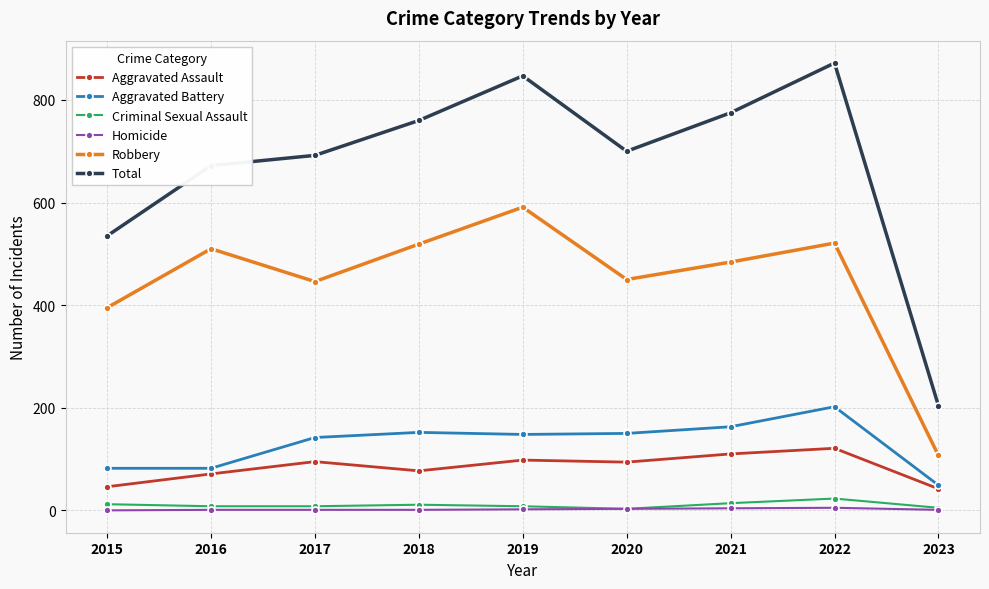

True or false: Total and Aggravated Battery cross at least once.

False